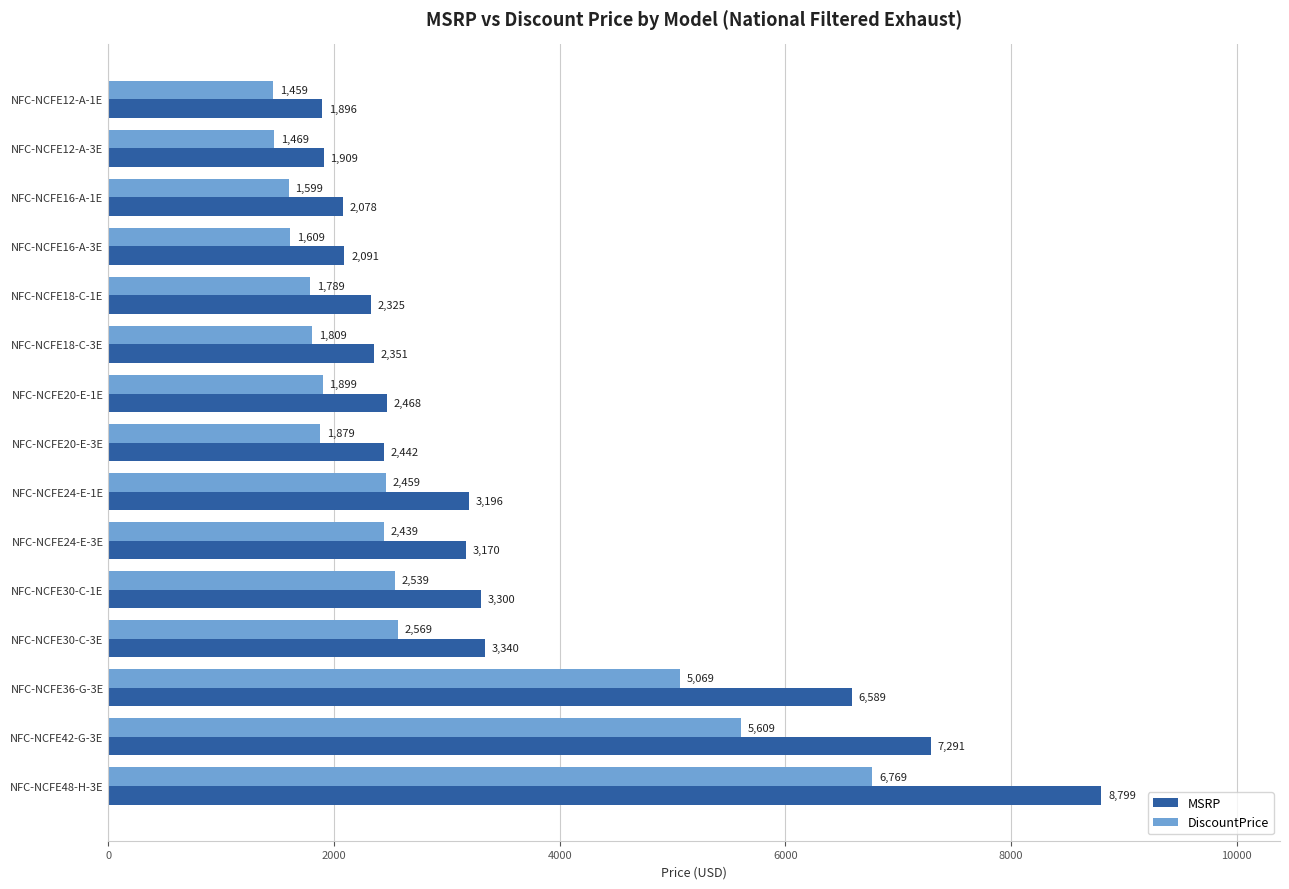

Between NFC-NCFE30-C-3E and NFC-NCFE48-H-3E, which series saw the biggest shift?

MSRP